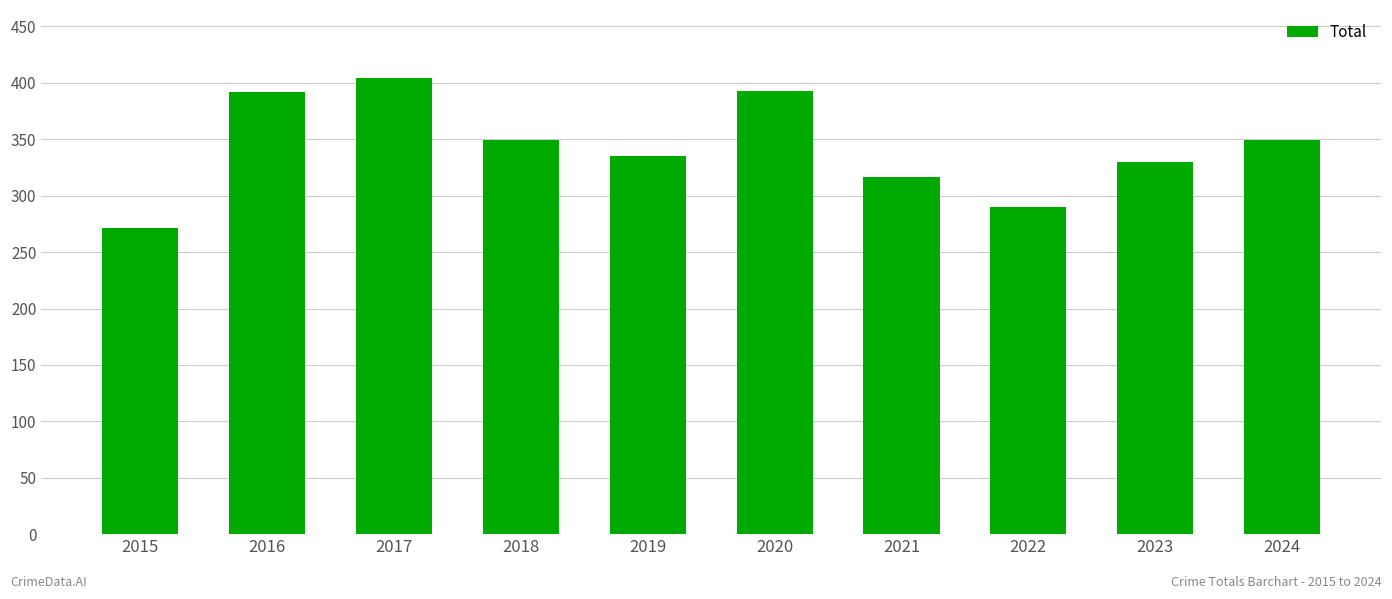

What value does the data have at 2021, to the nearest 50?

300